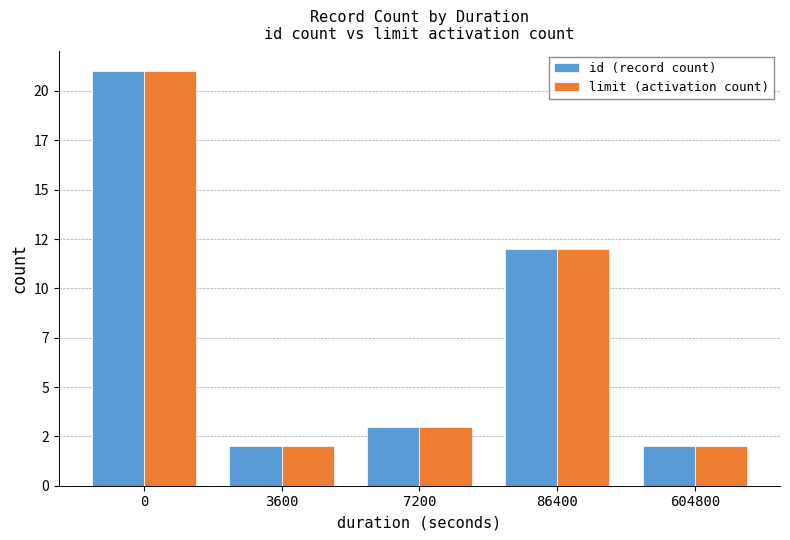

Is the value of limit (activation count) at 7200 greater than the value of id (record count) at 0?

No